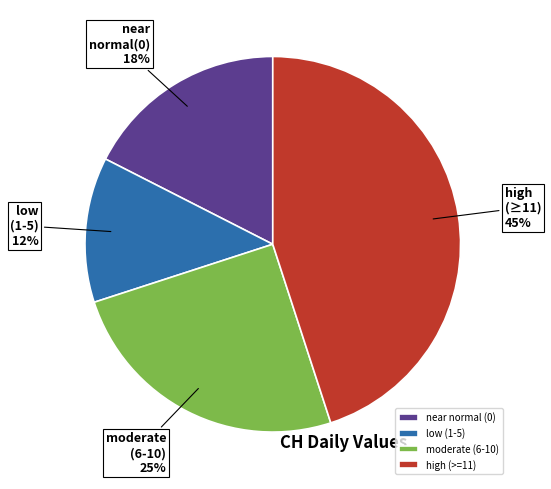

Which slice is the largest?

high (>=11)